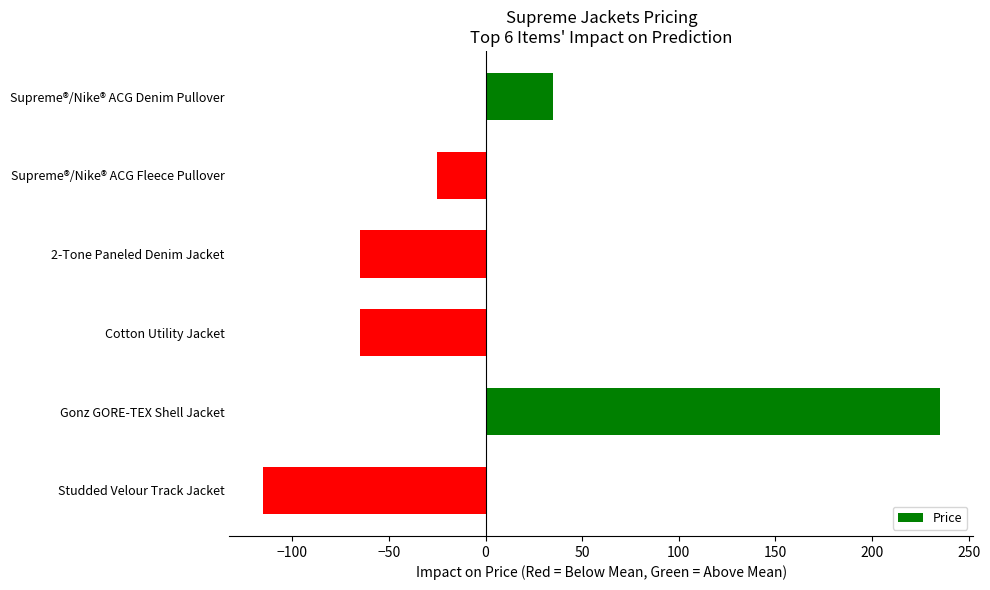

Is it true that the value at Studded Velour Track Jacket is -115?

True